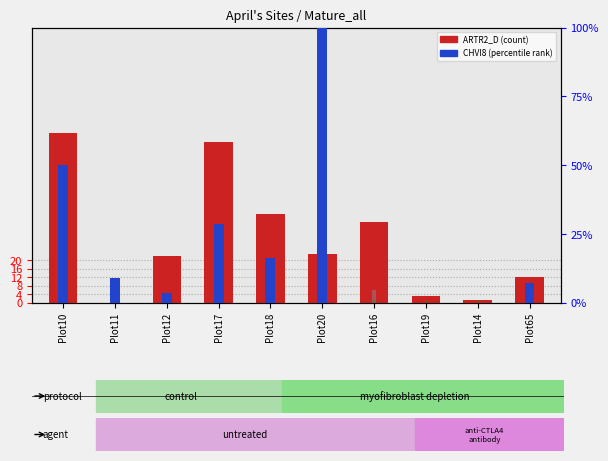

Which has a higher value, Plot10 or Plot16?

Plot10